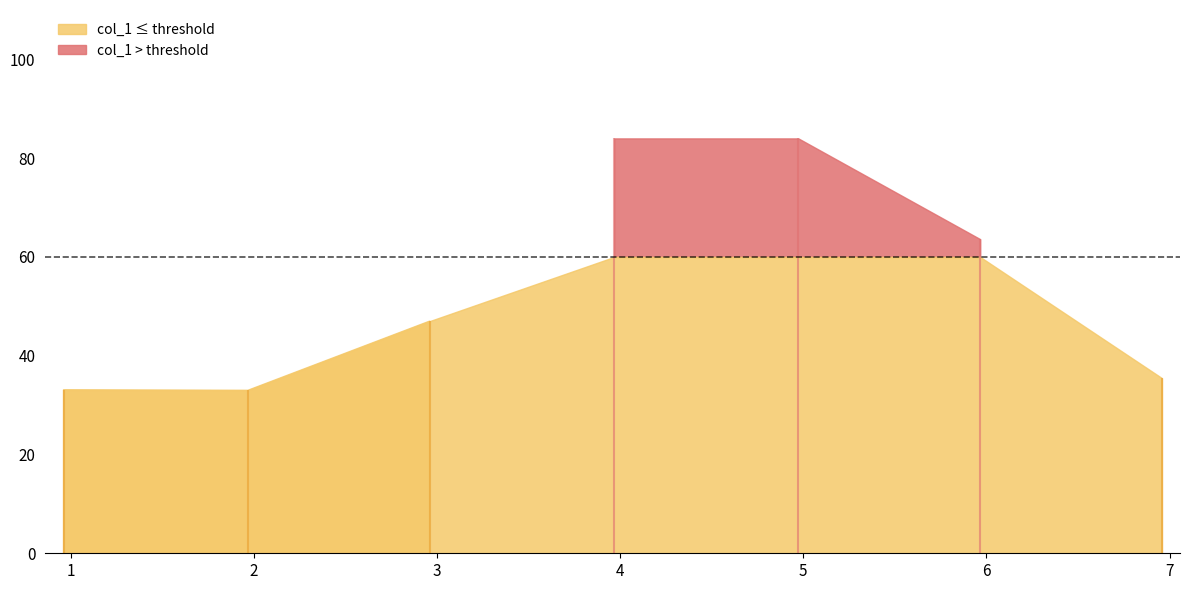

At which label does the data first exceed 47?

3.967